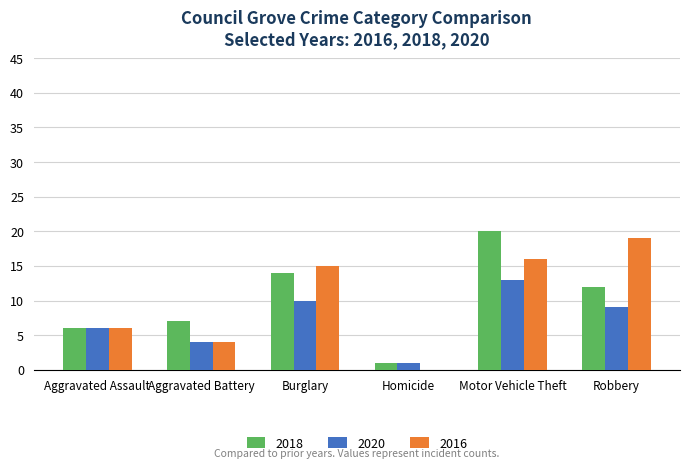

What value does the 2020 series have at Motor Vehicle Theft, to the nearest 10?

10